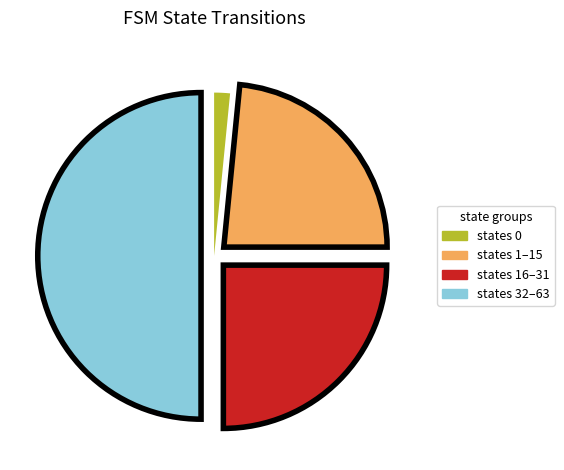

What is the largest slice in the pie chart?

source_state=32-63